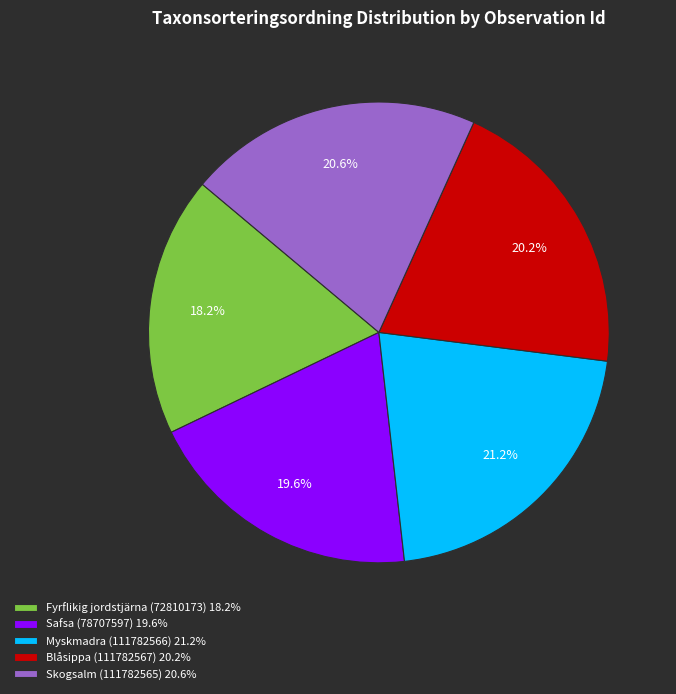

What is the total percentage of Myskmadra (111782566) 21.2% and Safsa (78707597) 19.6%?

40.9%